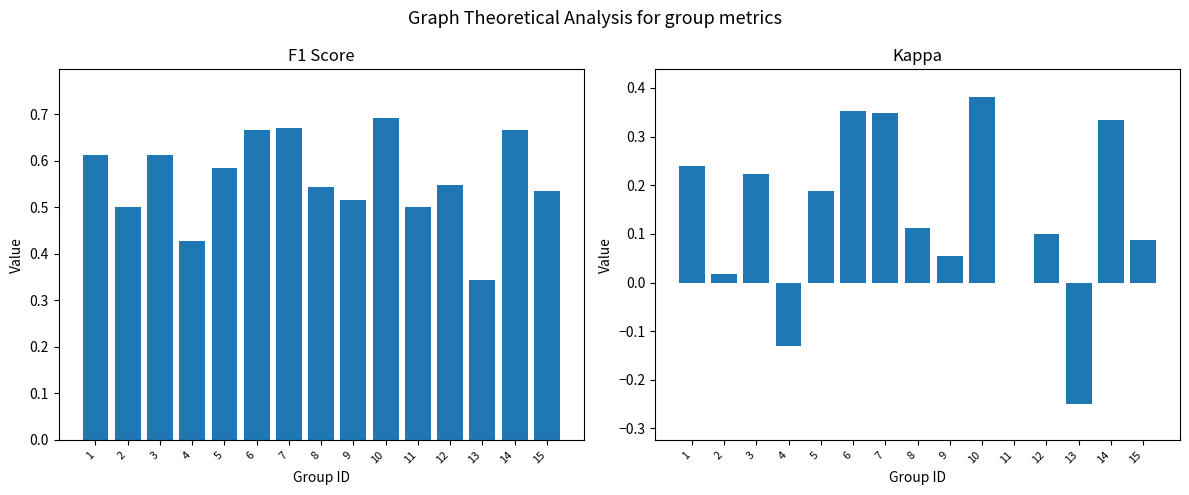

Reading left to right, what are all the values shown in this chart?

f1: 0.6	0.5	0.6	0.4	0.6	0.7	0.7	0.5	0.5	0.7	0.5	0.5	0.3	0.7	0.5
kappa: 0.2	0.0	0.2	-0.1	0.2	0.4	0.3	0.1	0.1	0.4	0.0	0.1	-0.2	0.3	0.1